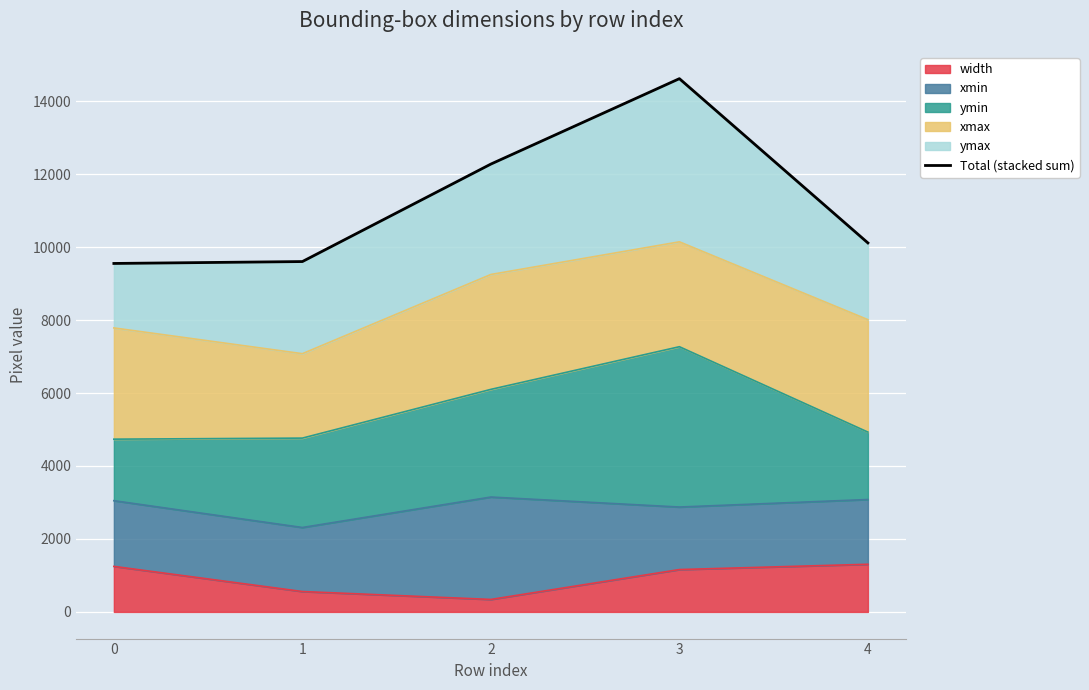

Reading left to right, extract all data points from this chart.

0=9551	1=9603	2=12275	3=14616	4=10114